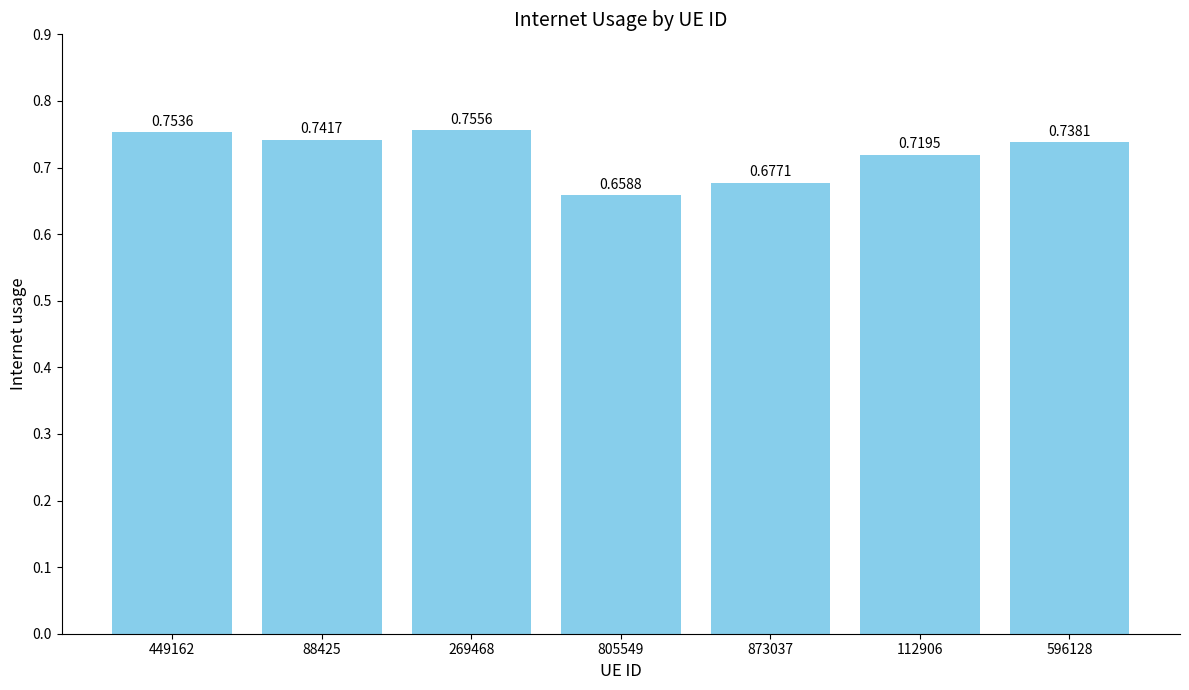

What is the change in value from 873037 to 596128?

+0.1